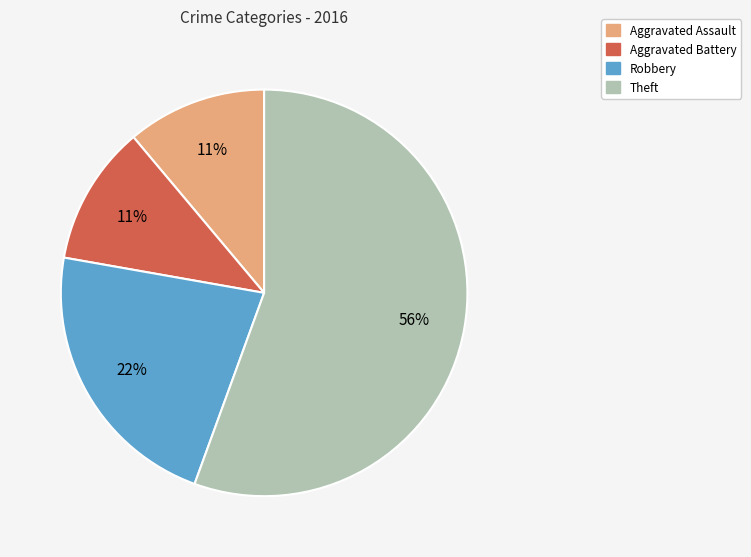

To the nearest percent, what is the average slice percentage?

25%